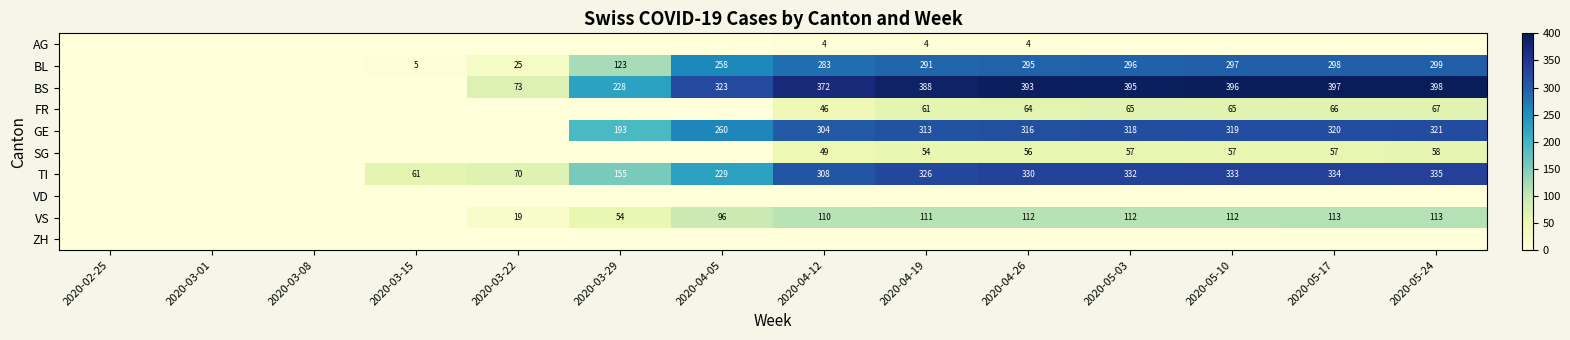

The value of GE at 2020-04-05 is 260. True or false?

True